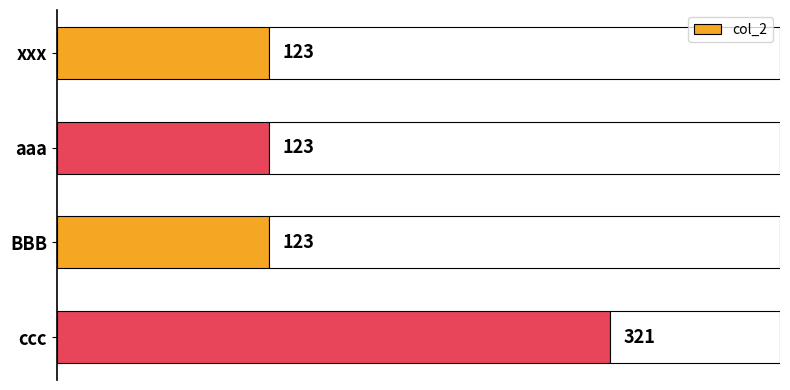

The chart shows a value of 206 at aaa. True or false?

False